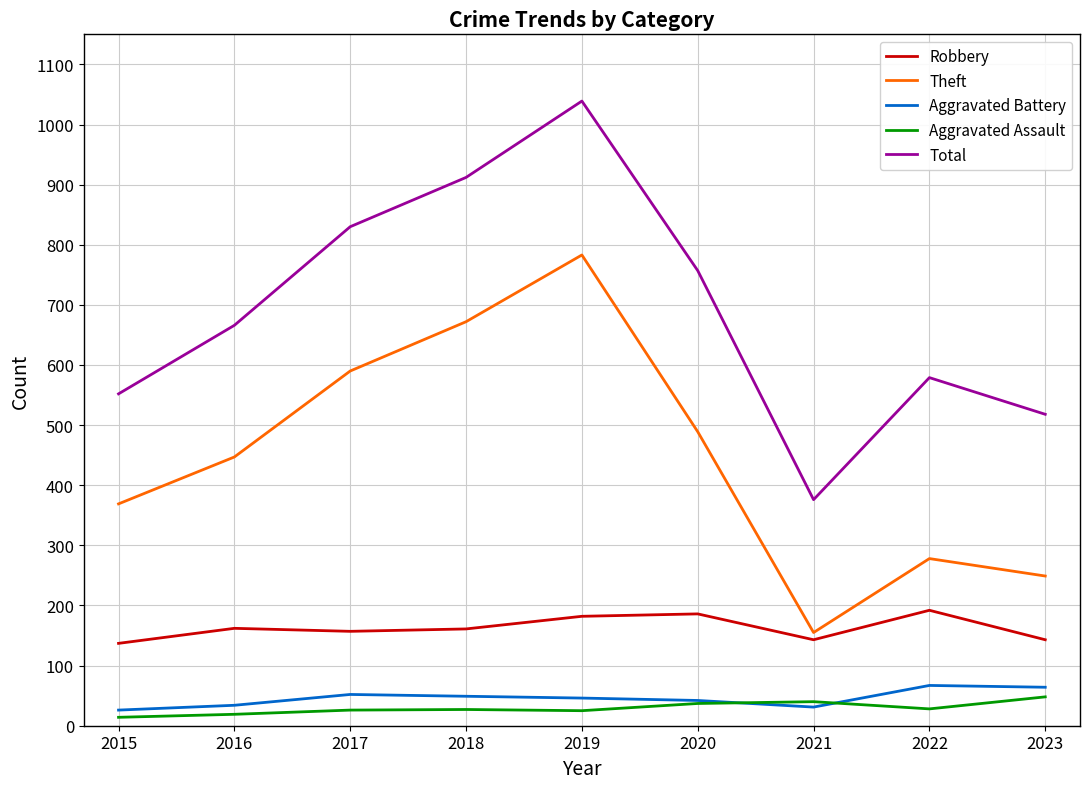

Which category has the highest value across all series?

2019